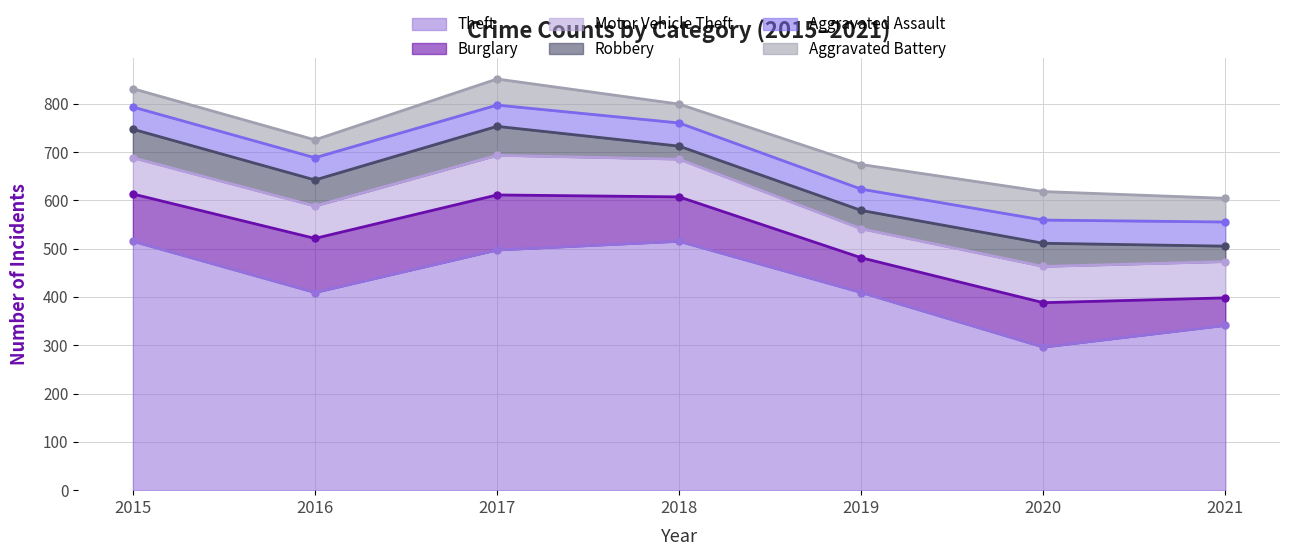

Which series ends up on top after the final intersection of Robbery and Aggravated Assault?

Aggravated Assault